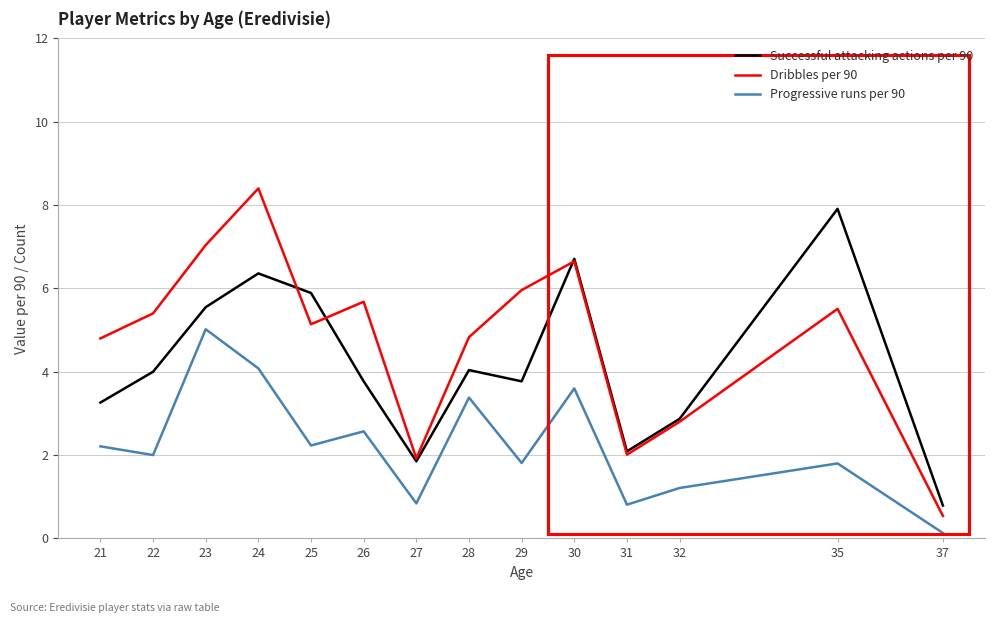

Rank the series at 35 from lowest to highest value.

Progressive runs per 90, Dribbles per 90, Successful attacking actions per 90